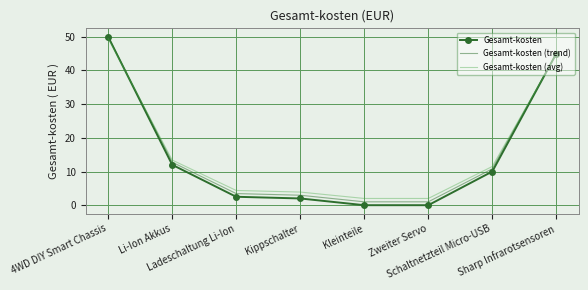

Is it true that Gesamt-kosten (trend) equals 1.0 at Kleinteile?

True